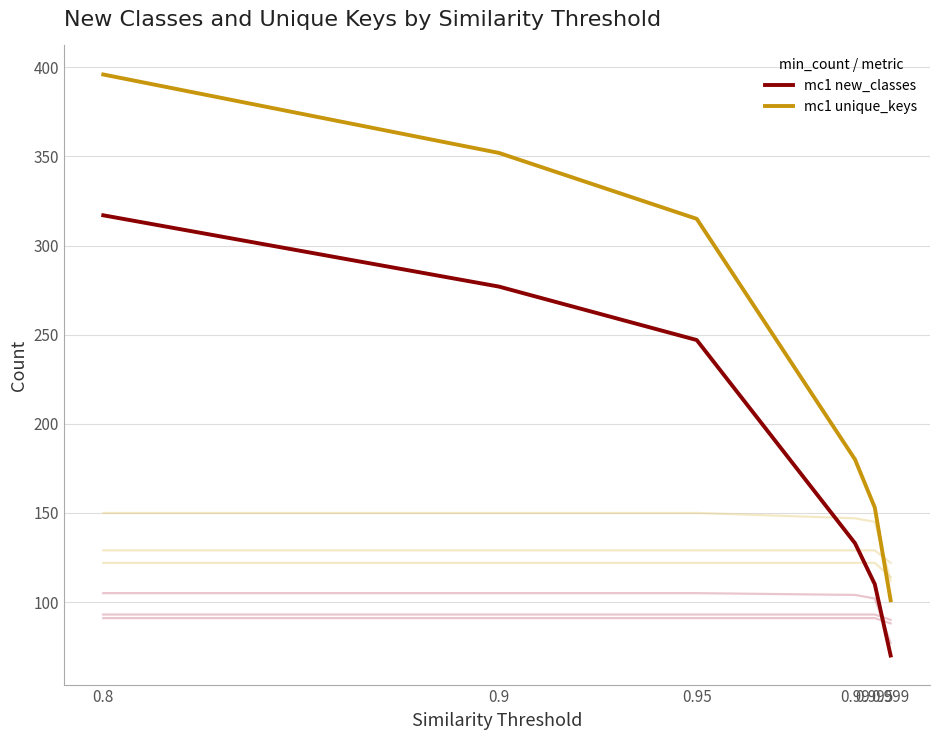

Reading left to right, what are all the values shown in this chart?

mc1 new_classes: 0.8=317	0.9=277	0.95=247	0.99=133	0.995=110	0.999=70
mc1 unique_keys: 0.8=396	0.9=352	0.95=315	0.99=180	0.995=153	0.999=101